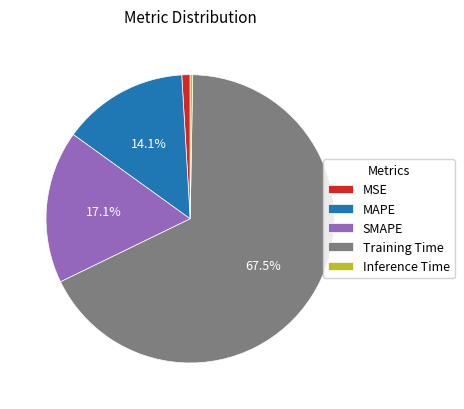

True or false: MAPE accounts for 14% of the total.

True